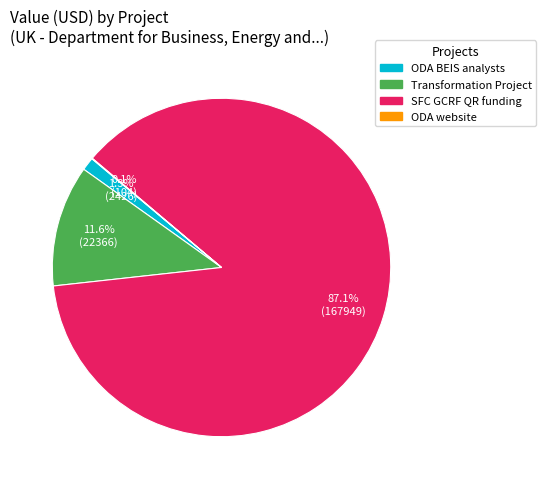

What is the largest slice in the pie chart?

SFC GCRF QR funding